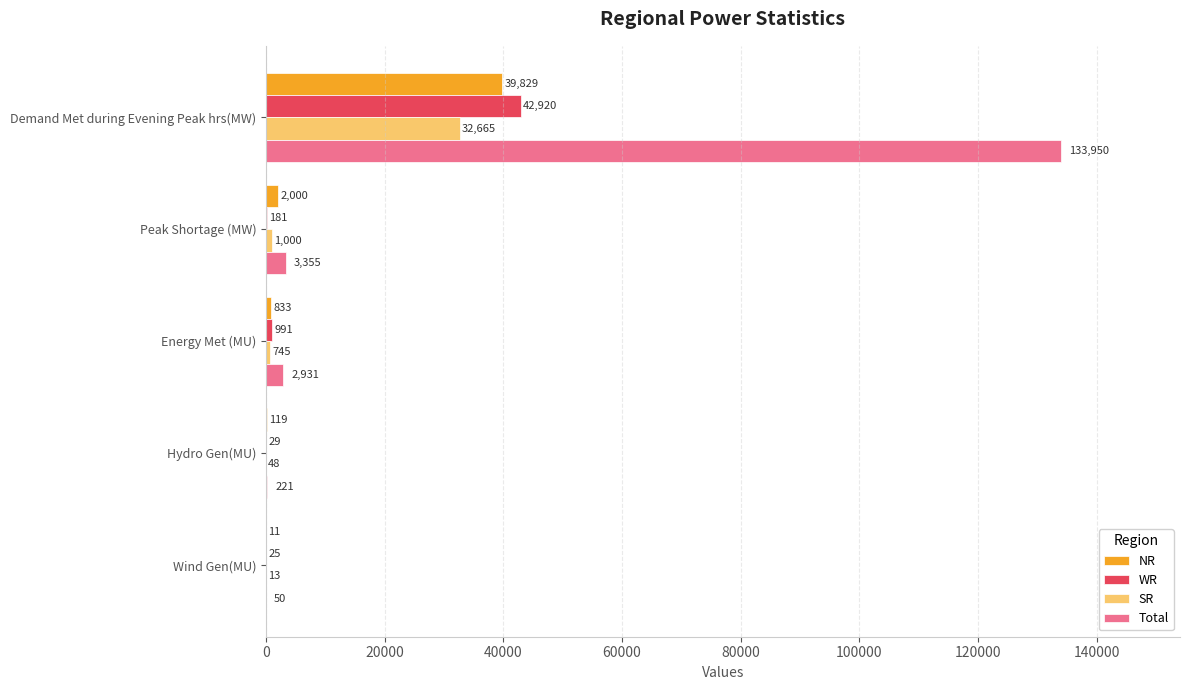

Which series changed the most between Demand Met during Evening Peak hrs(MW) and Energy Met (MU)?

Total